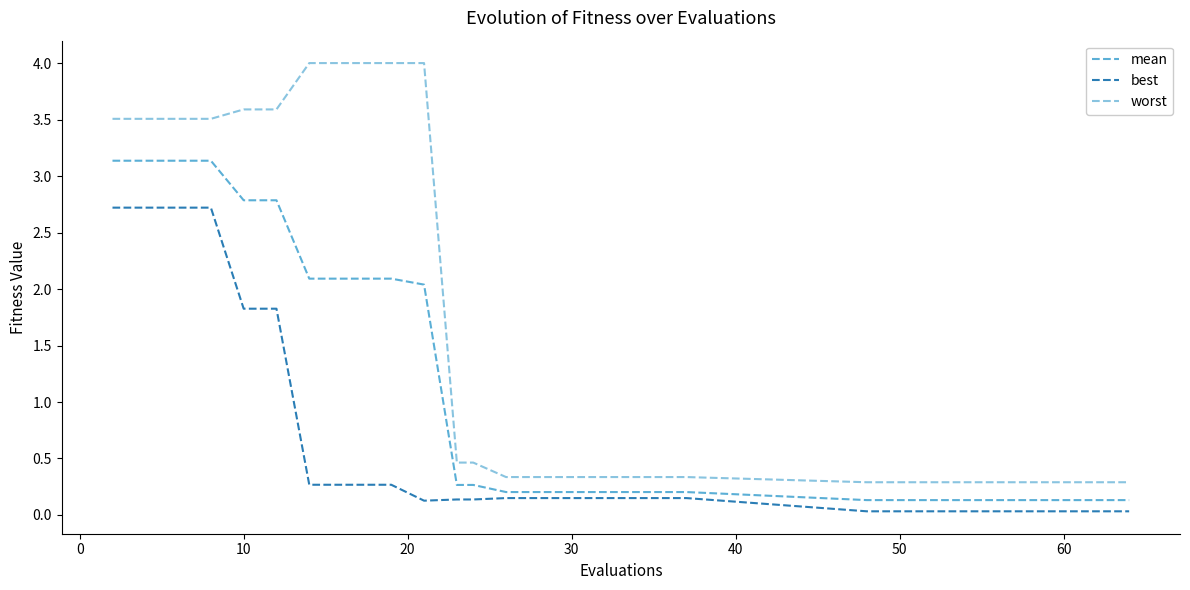

Which series has the largest total across all categories?

worst